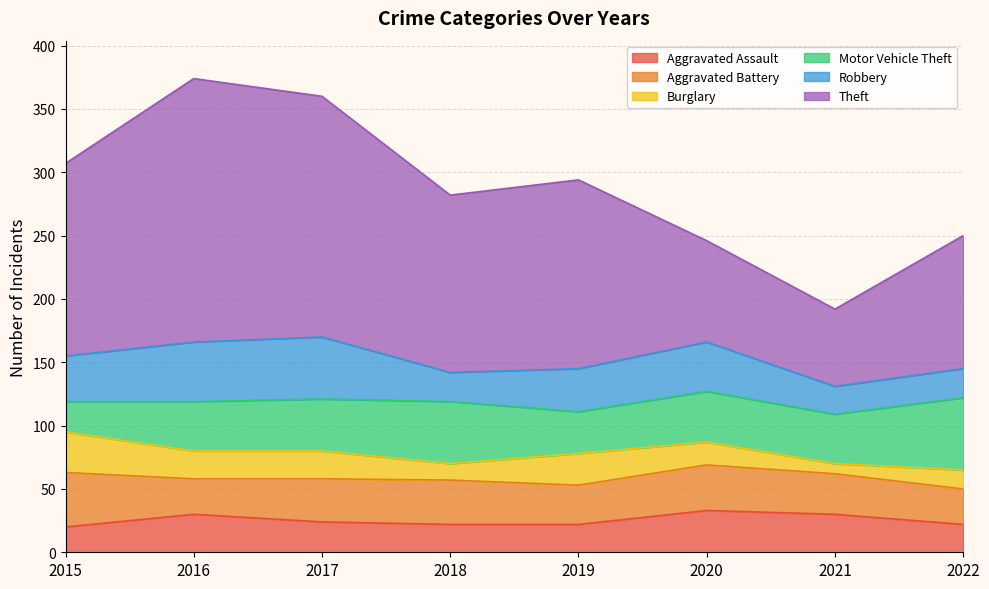

Reading right to left, what are all the values shown in this chart?

Aggravated Assault: 22	30	33	22	22	24	30	20
Aggravated Battery: 28	32	36	31	35	34	28	43
Burglary: 15	8	18	25	13	22	22	32
Motor Vehicle Theft: 57	39	40	33	49	41	39	24
Robbery: 23	22	39	34	23	49	47	36
Theft: 105	61	80	149	140	190	208	152